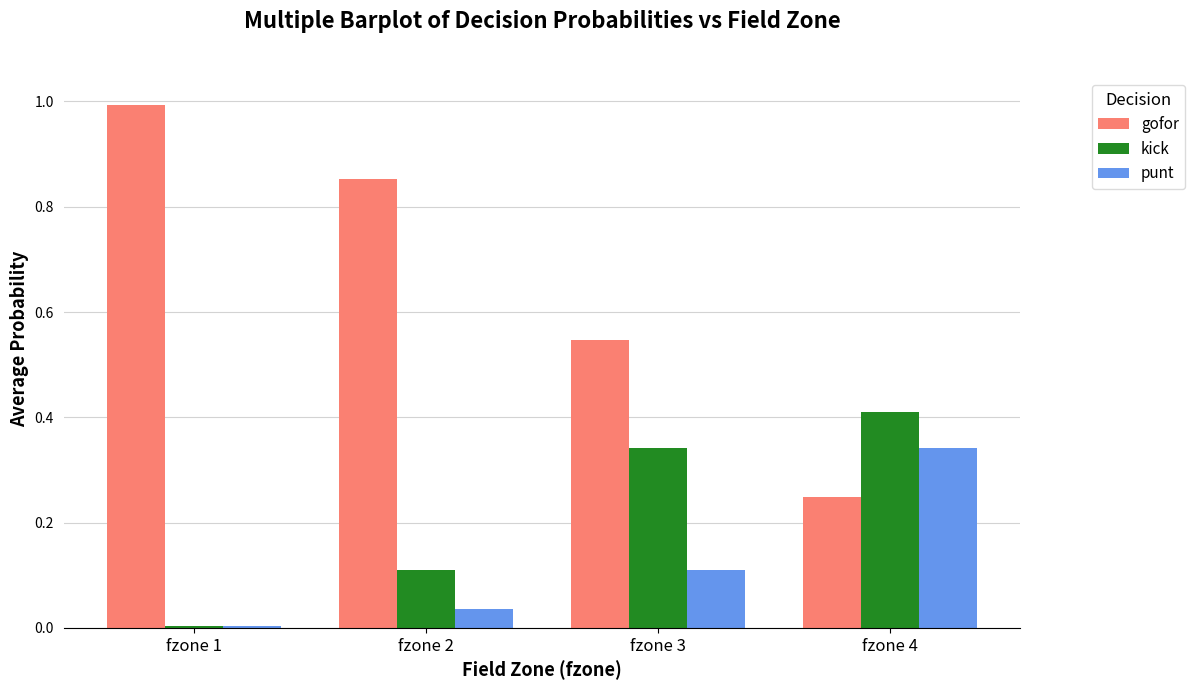

Which label corresponds to the largest value in the chart?

fzone 1